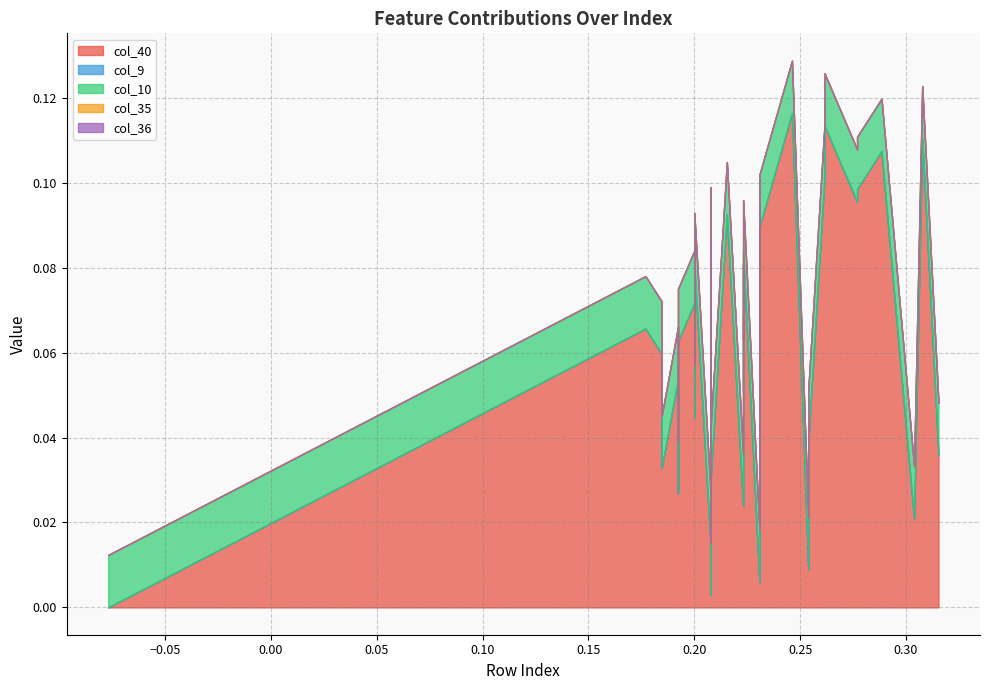

At how many categories does at least one series exceed 0?

40